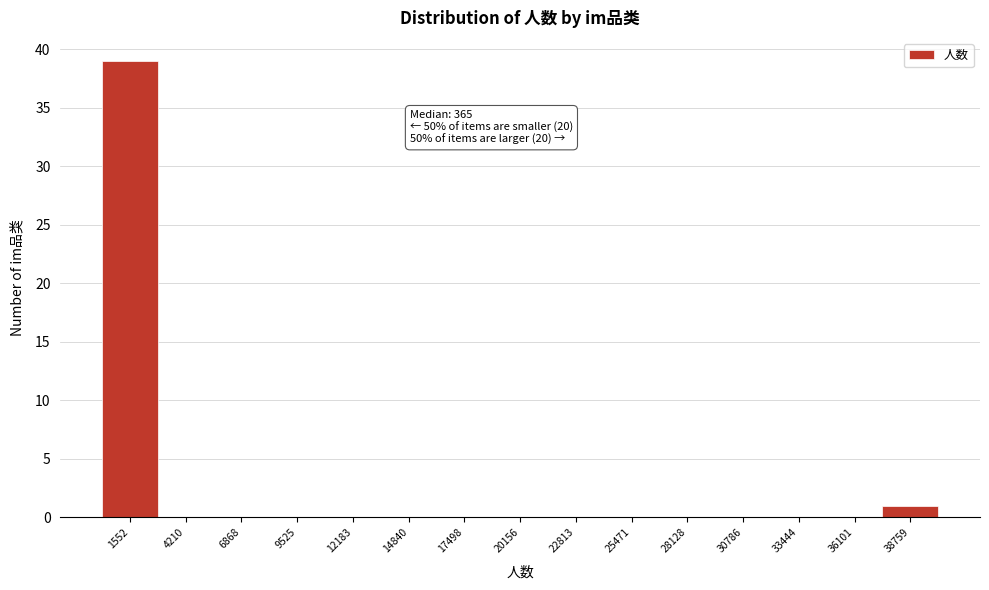

Which range on the x-axis has the tallest bar?

0 to 3000